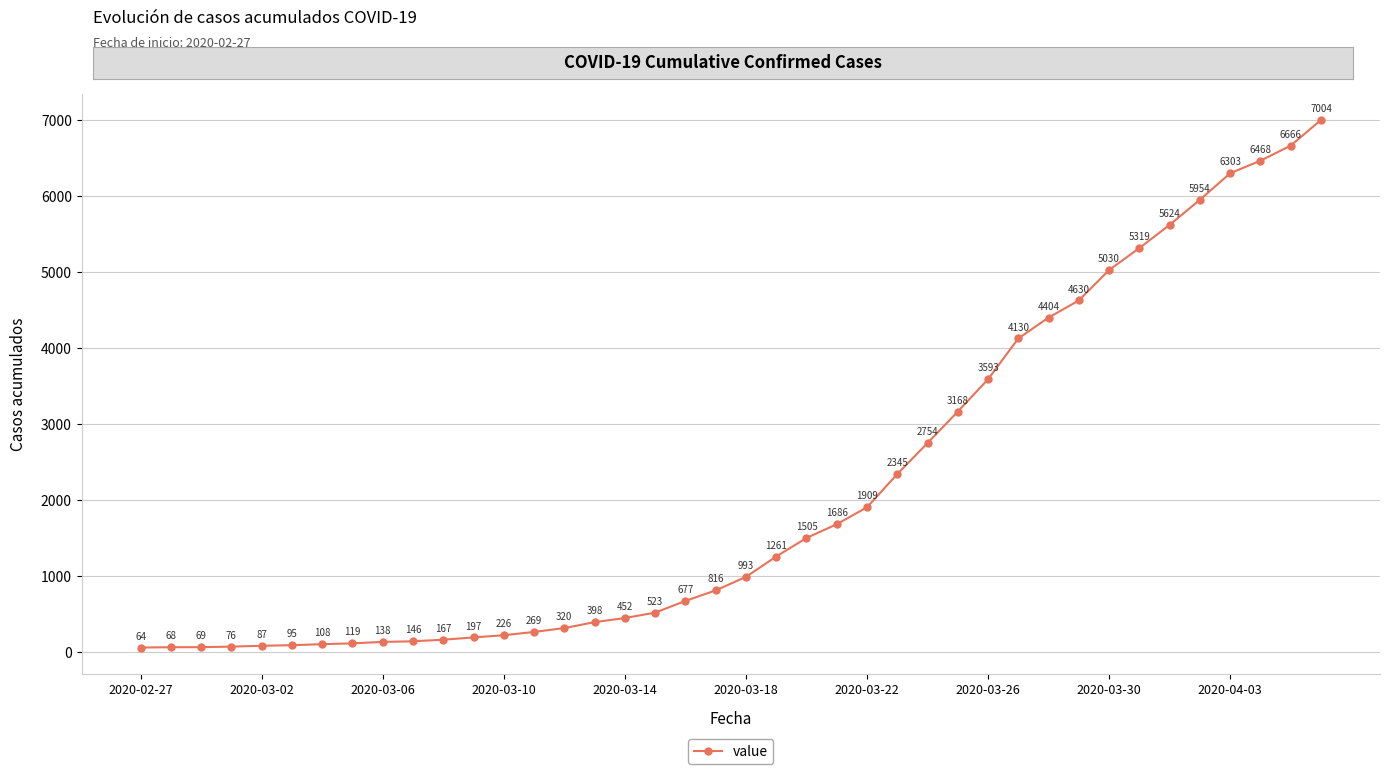

True or false: there are more than 1 points higher than both neighbors.

False